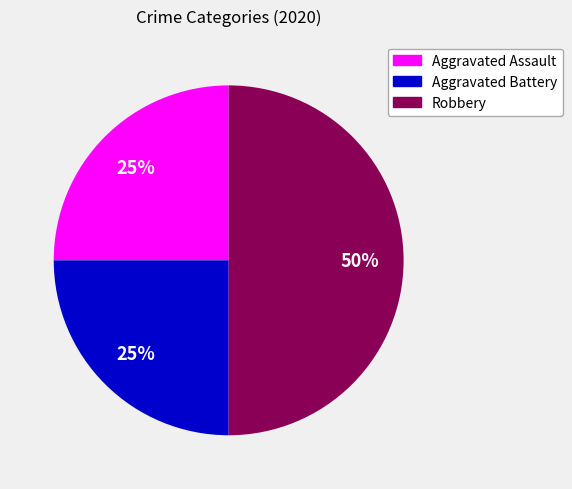

Is Aggravated Assault the majority of the pie?

No